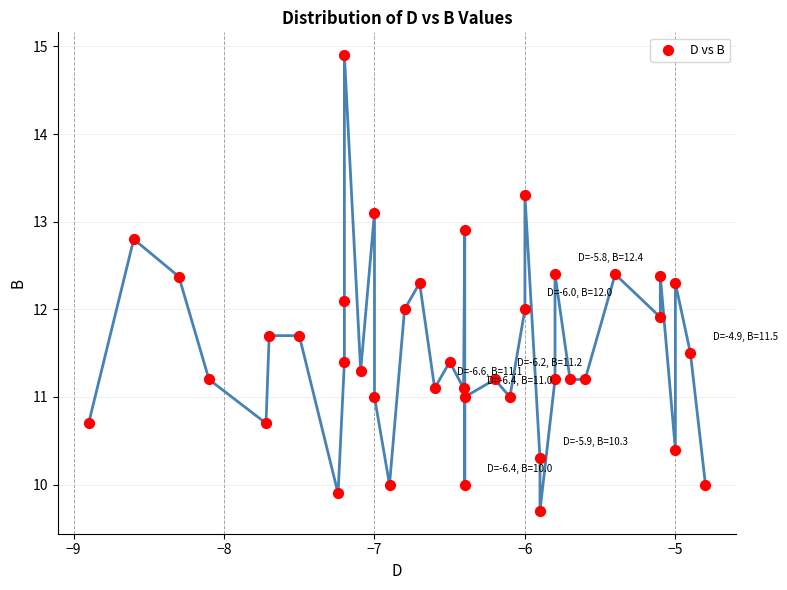

What is the range of Y values (max minus min)?

5.2